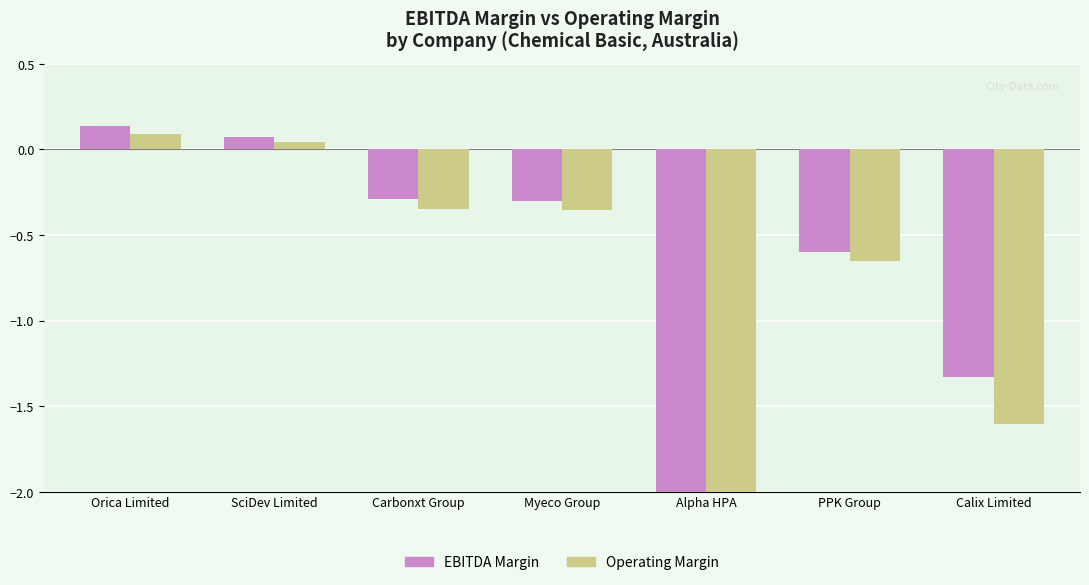

How many positive values does the EBITDA Margin series have?

2